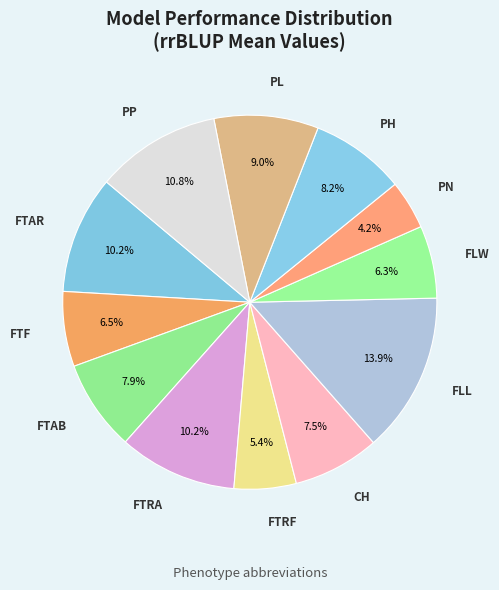

Rank the categories by value from lowest to highest.

PN, FTRF, FLW, FTF, CH, FTAB, PH, PL, FTAR, FTRA, PP, FLL